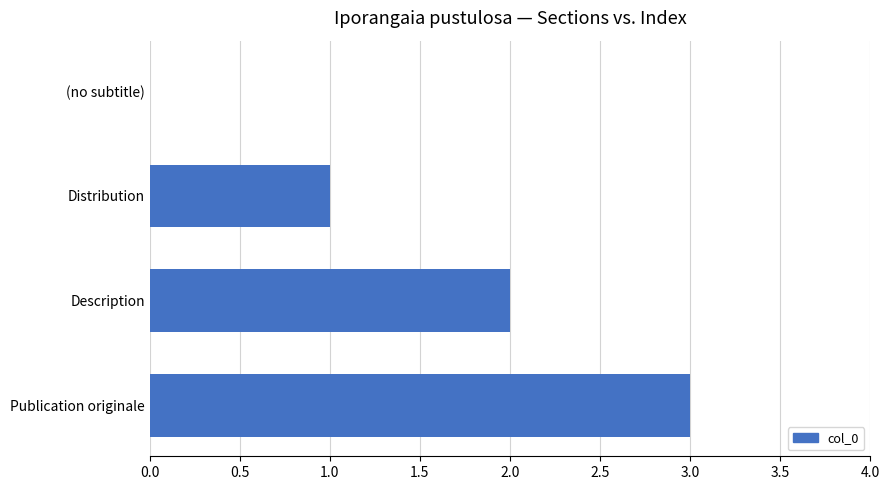

Which has a higher value, Distribution or Publication originale?

Publication originale